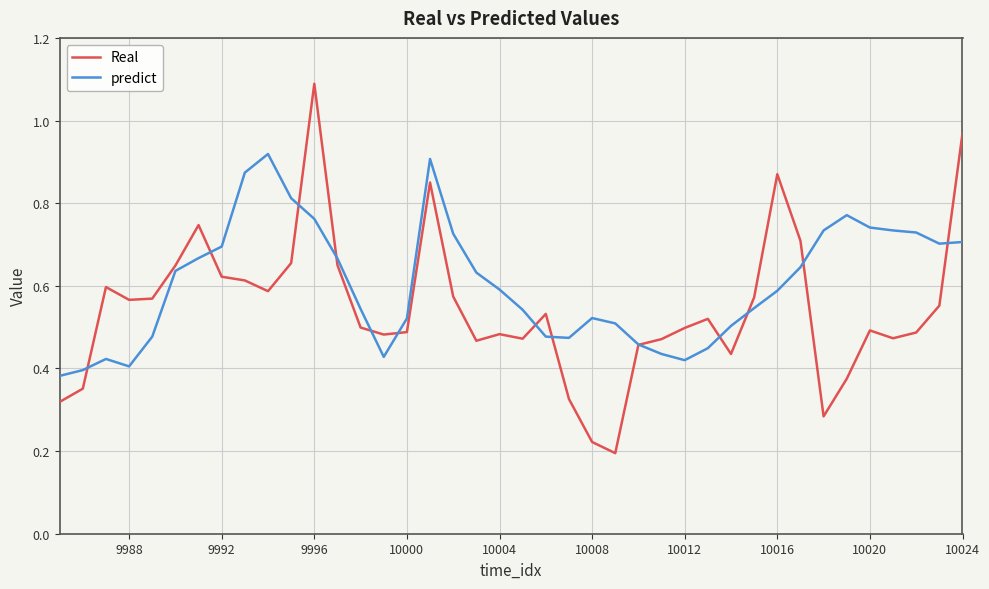

What are all the series names shown in the legend?

Real, predict